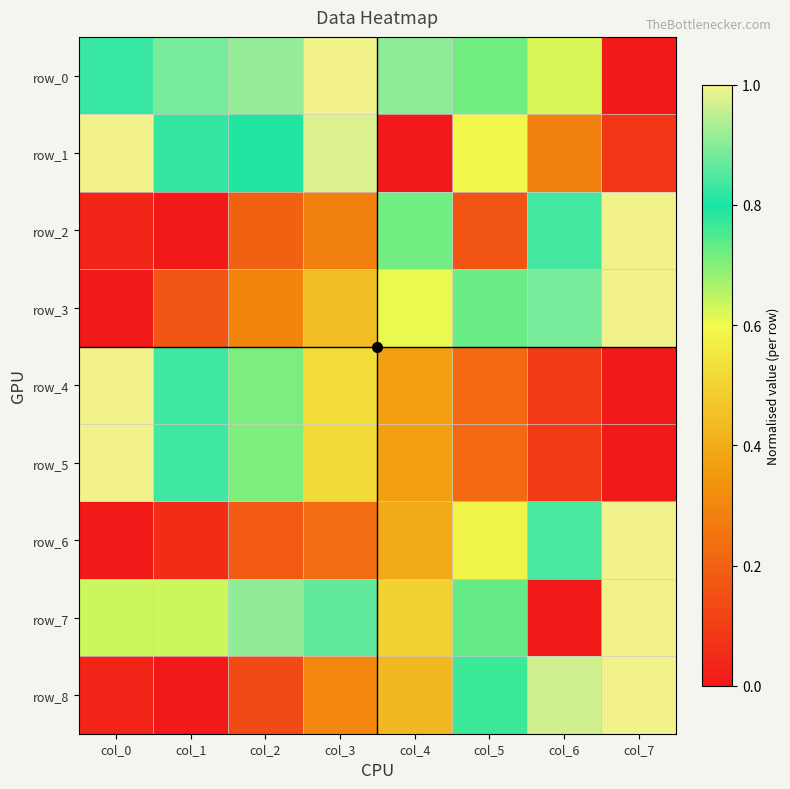

Which category has the highest value in the row_6 series?

col_7